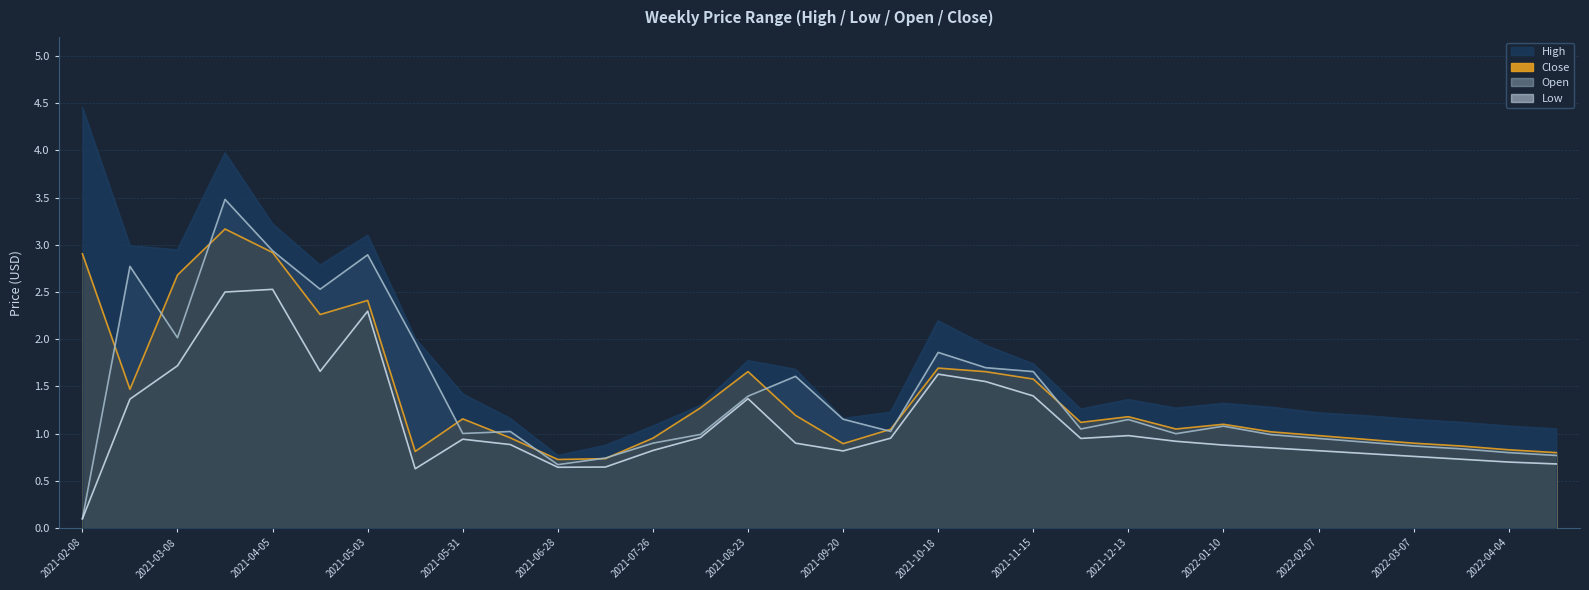

What are all the series names shown in the legend?

High, Low, Close, Open